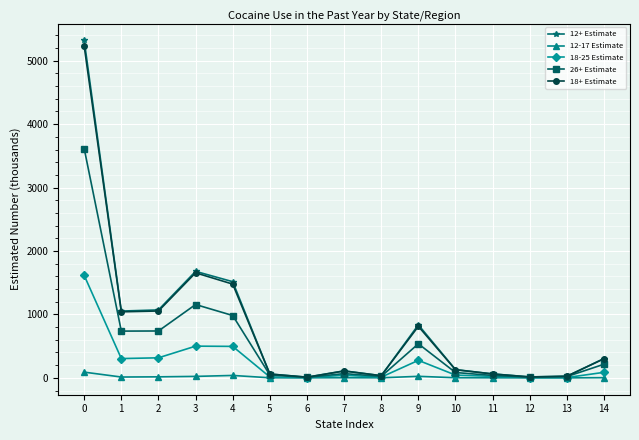

Which series has the widest spread of values?

12+ Estimate